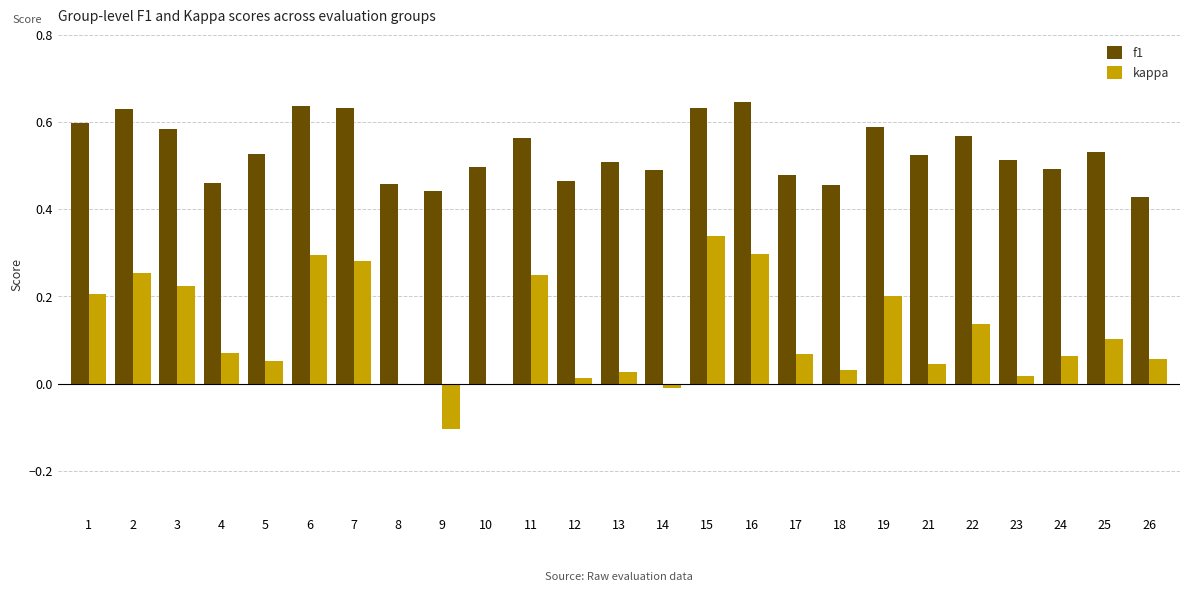

What is the sum of the f1 values at 13 and 6?

1.1